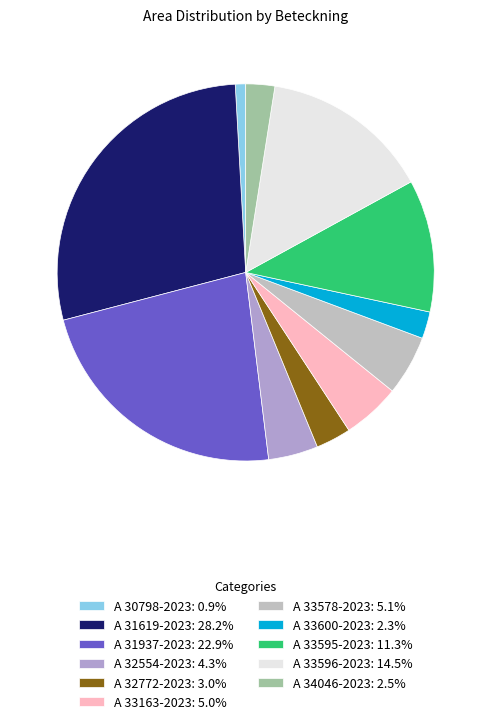

Count the number of slices in the pie.

11